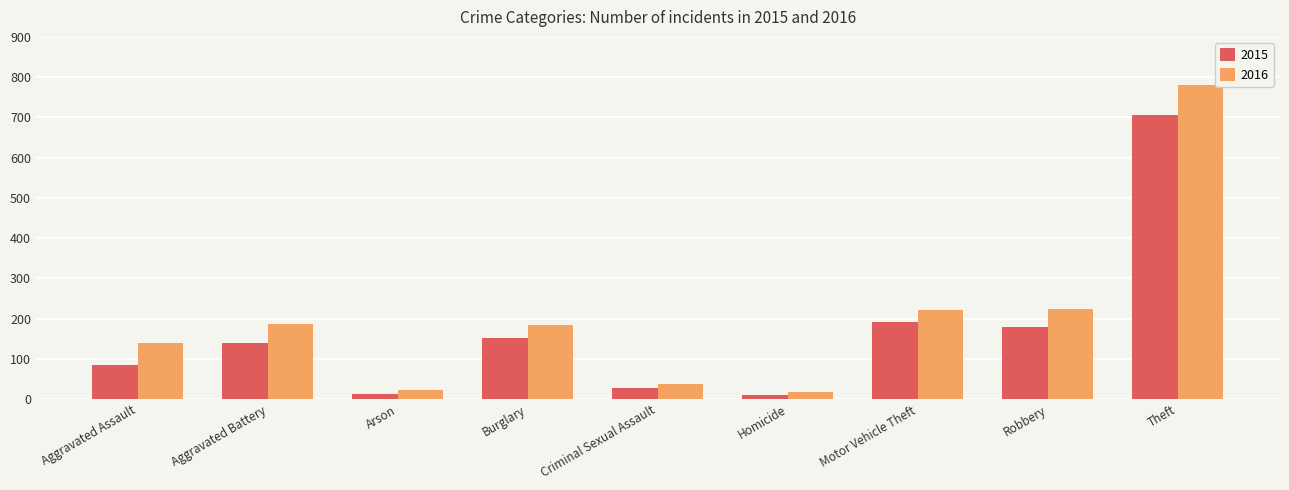

What is the sum of the 2015 values at Aggravated Battery and Motor Vehicle Theft?

331